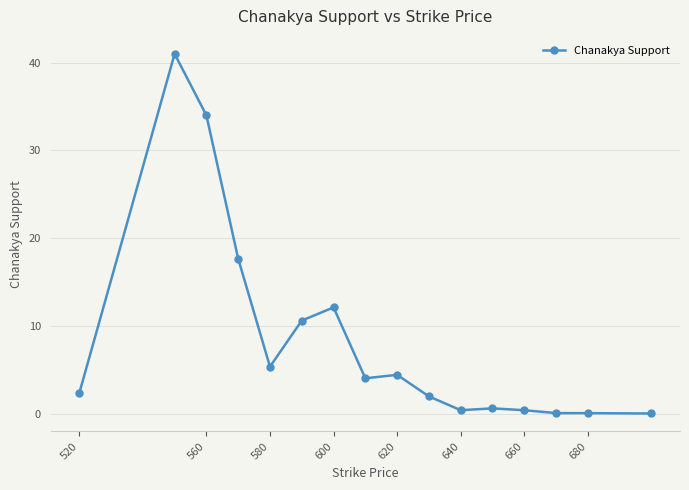

True or false: the data has more than 0 interior local peaks.

True